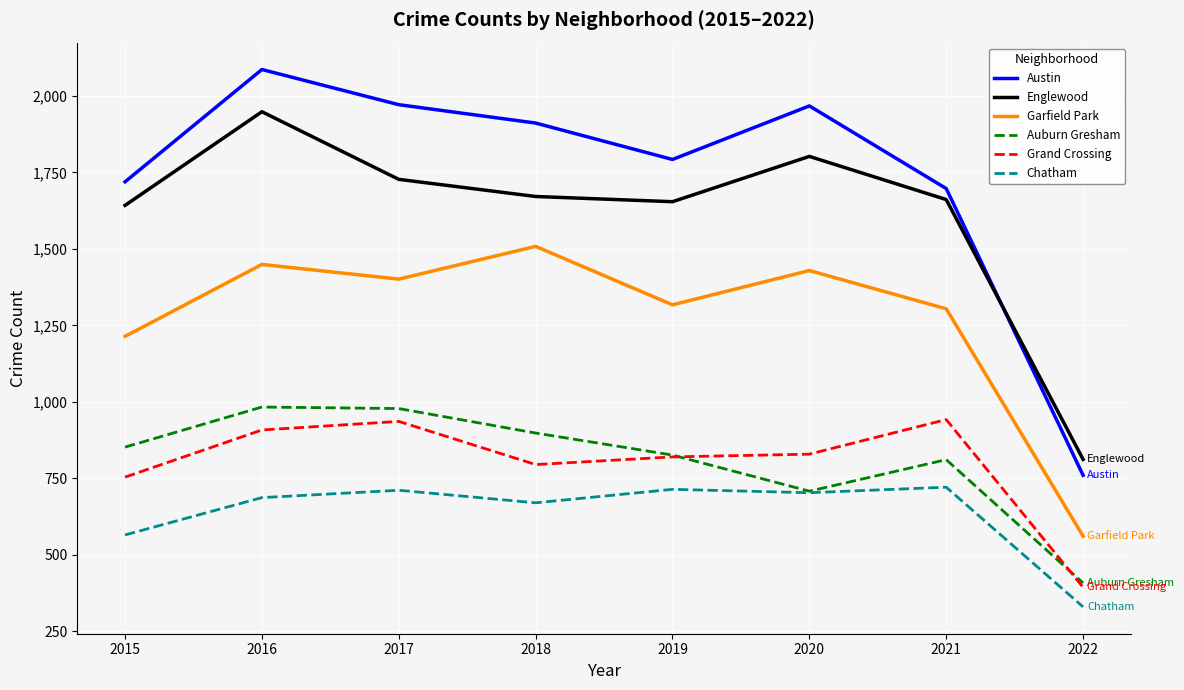

Which category has the lowest value across all series?

2022